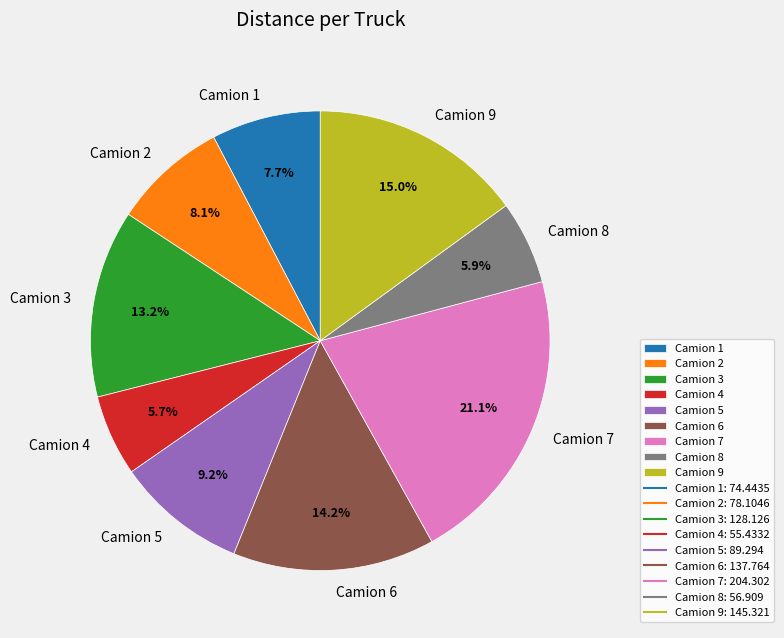

Does any single category account for the majority?

No